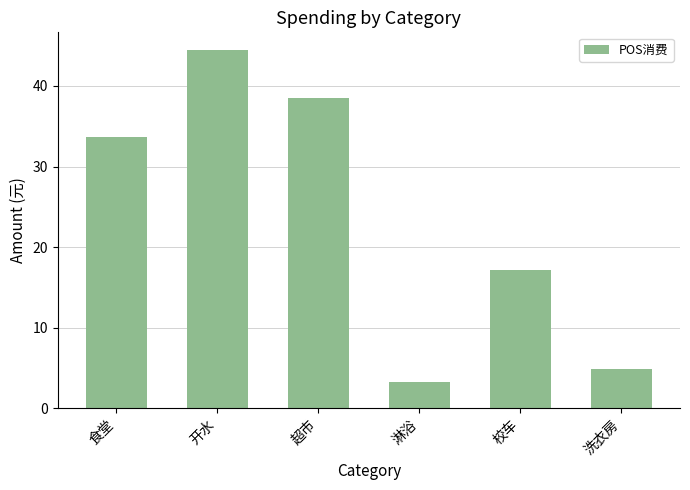

Reading left to right, what are all the values shown in this chart?

食堂=33.7	开水=44.4	超市=38.5	淋浴=3.3	校车=17.2	洗衣房=4.9